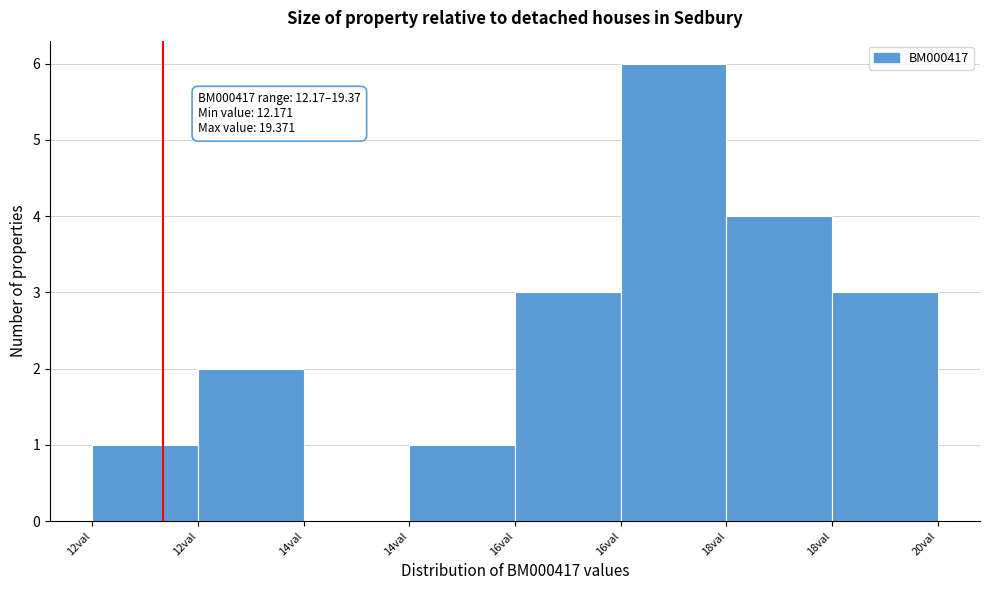

Count the number of data series in this chart.

1